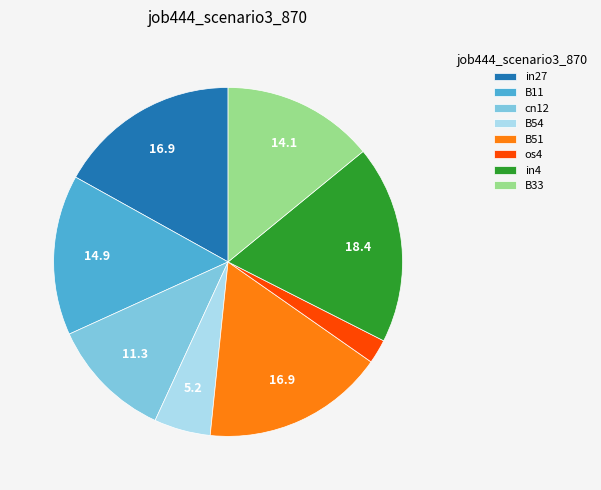

The B33 slice represents 29% of the pie. True or false?

False